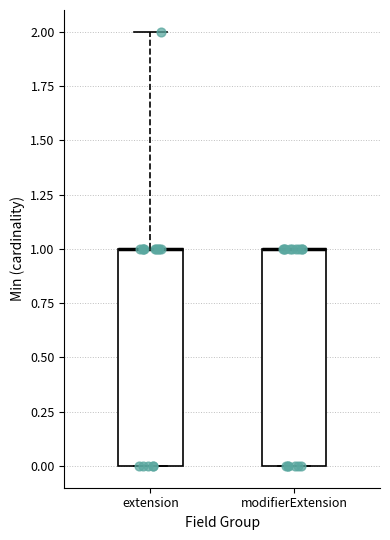

Reading left to right, transcribe this box plot: for each box, give where its median line is, the range the box spans, and where its two whiskers end, as read against the y-axis. The values are not printed on the chart, so give them approximately, as read against the axis.

extension: median 1 (drawn on the box's upper edge), box 0 to 1, whiskers 0 to 2
modifierExtension: median 1 (drawn on the box's upper edge), box 0 to 1, whiskers 0 to 1